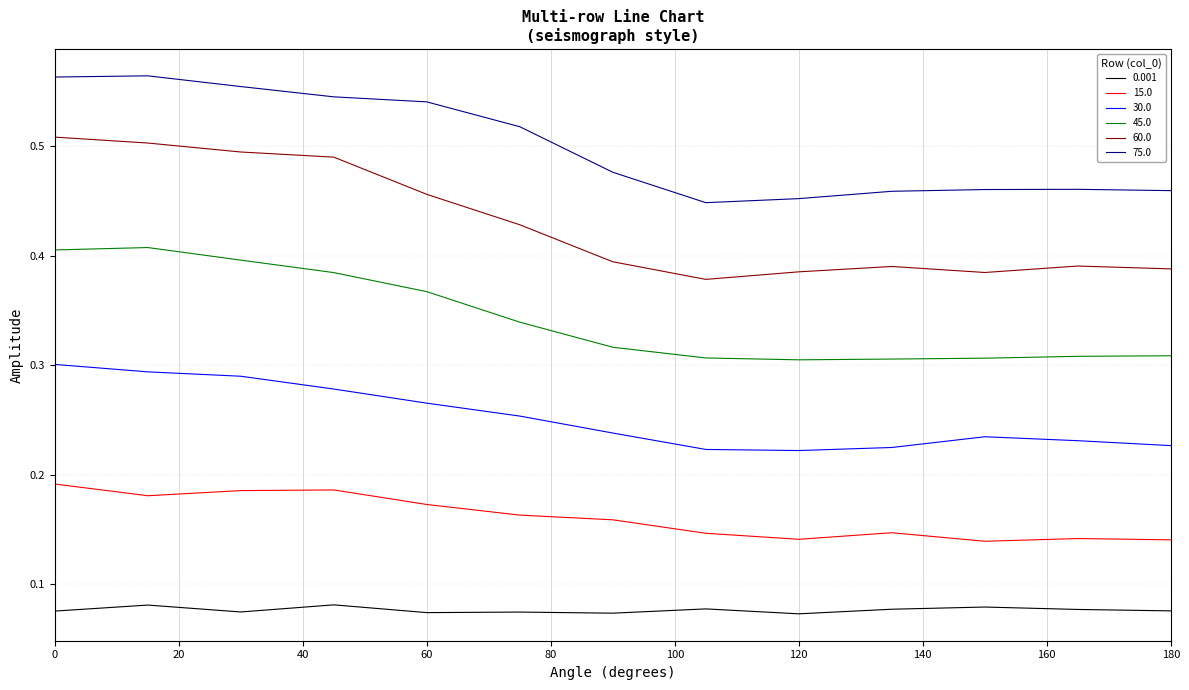

Rank the series by their maximum value, from lowest to highest.

0.001, 15.0, 30.0, 45.0, 60.0, 75.0